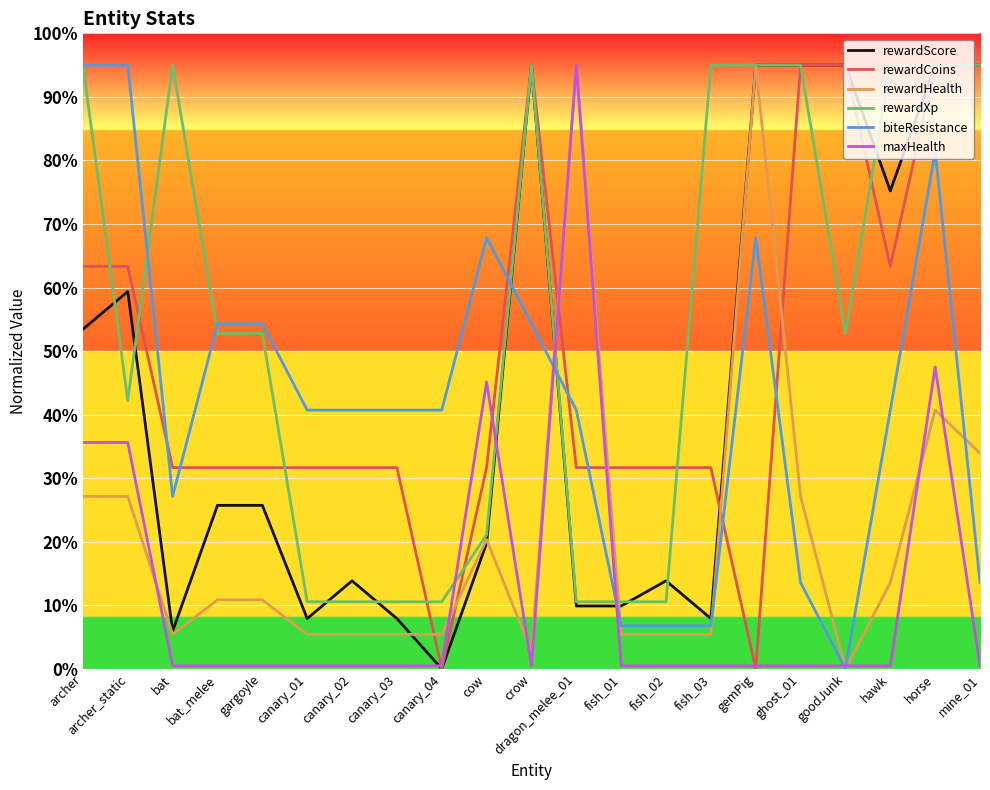

What is the spread (max minus min) of values at fish_01?

31.2